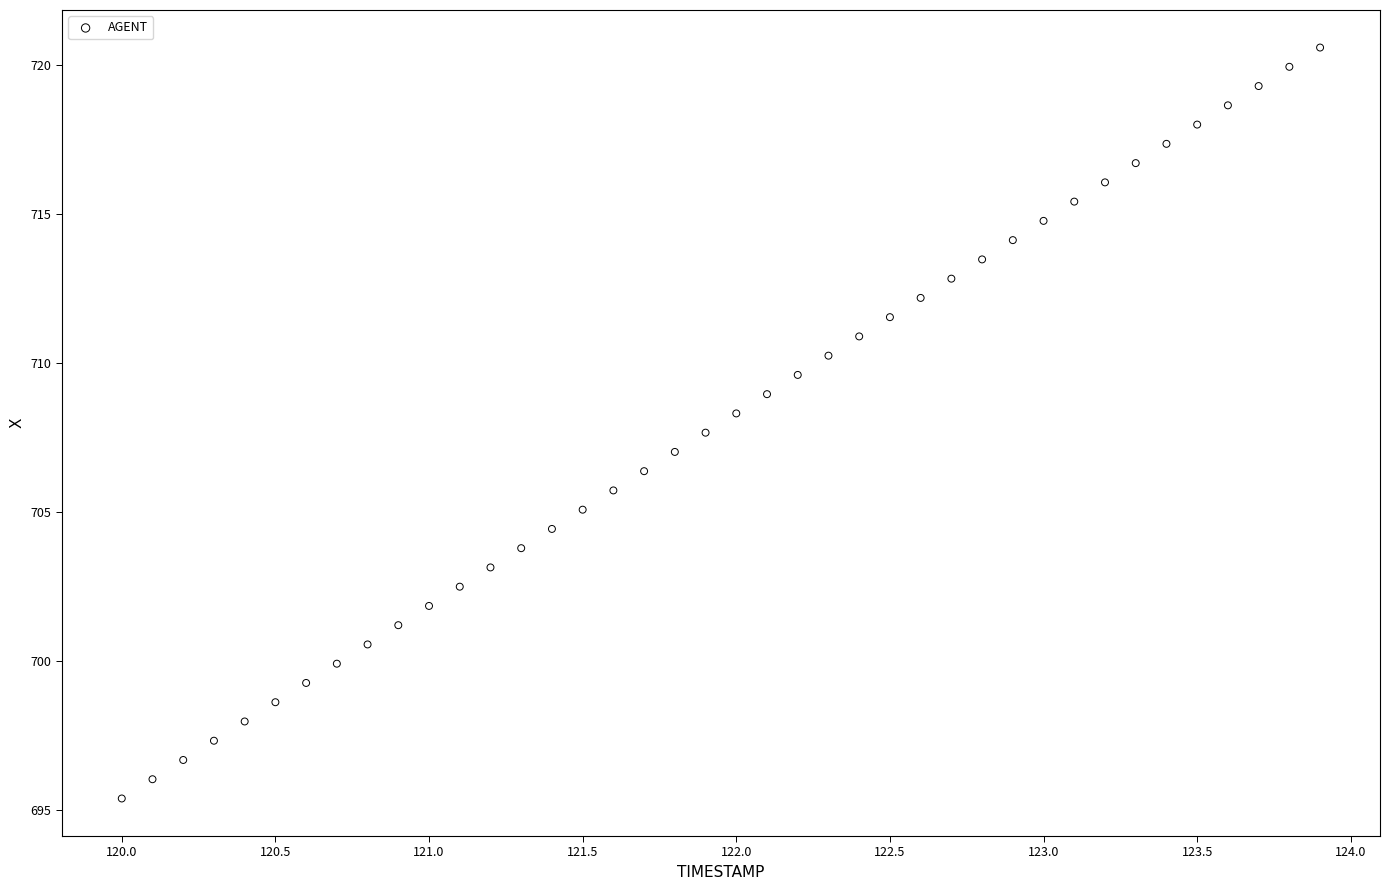

What is the range of X values (max minus min)?

3.9